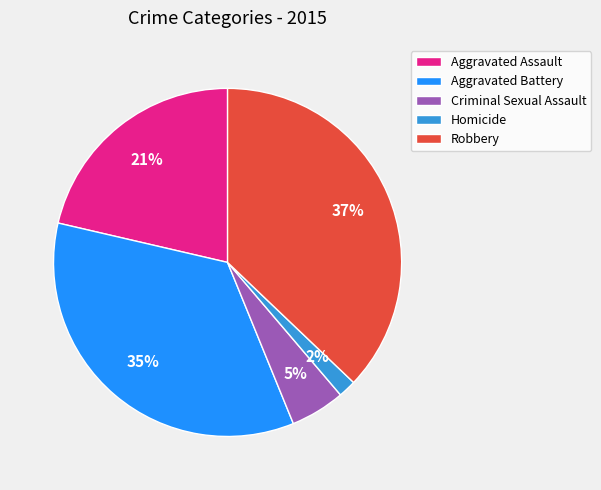

What is the smallest slice in the pie chart?

Homicide